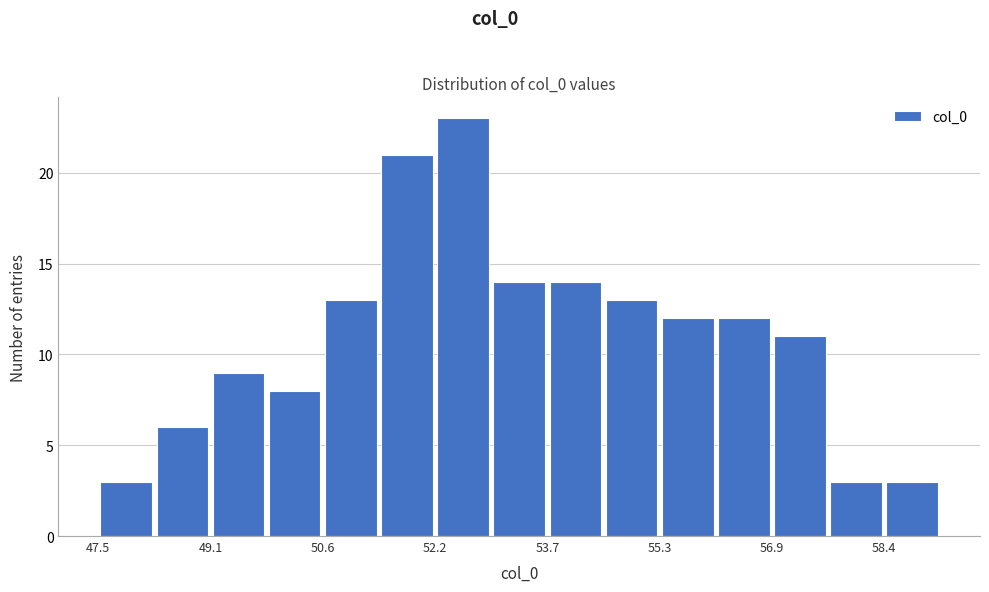

Around what value on the x-axis is the tallest bar? Give the approximate position of its centre, as read against the axis.

52.6